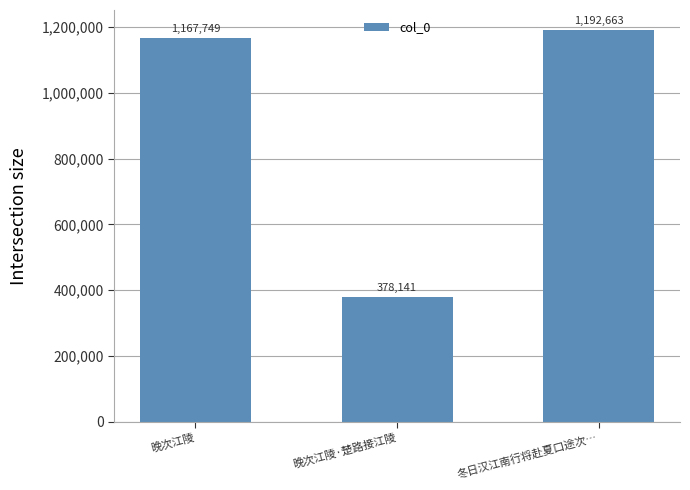

What is the difference between the maximum and minimum values?

814522